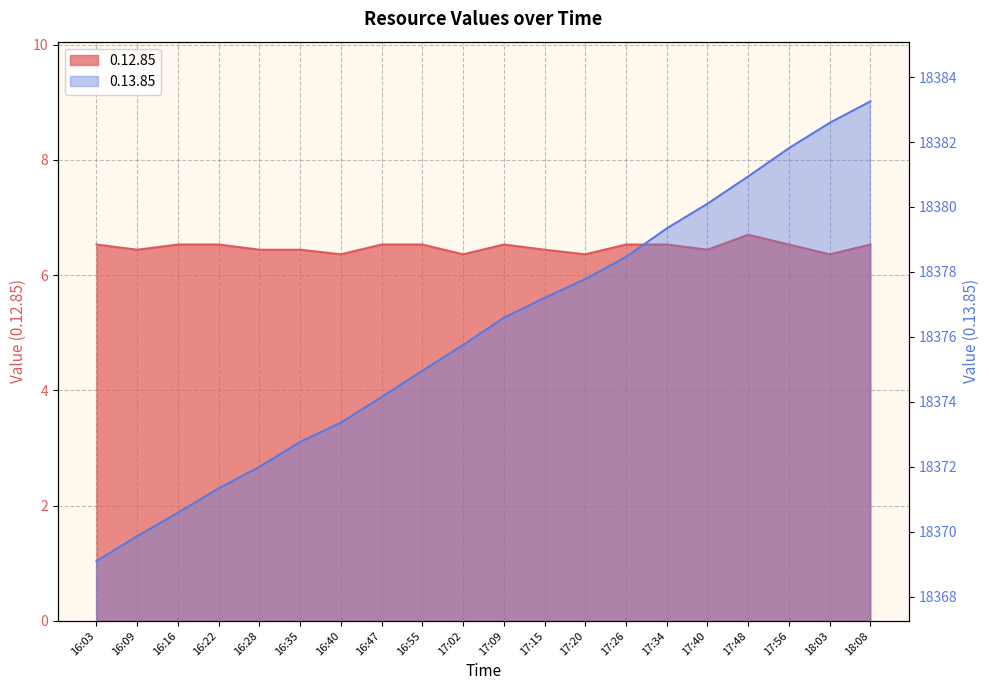

Reading left to right, what are all the values shown in this chart?

0.12.85: 6.5	6.4	6.5	6.5	6.4	6.4	6.4	6.5	6.5	6.4	6.5	6.4	6.4	6.5	6.5	6.4	6.7	6.5	6.4	6.5
0.13.85: 18369.1	18369.9	18370.6	18371.3	18372.0	18372.8	18373.4	18374.2	18375.0	18375.8	18376.6	18377.2	18377.8	18378.5	18379.3	18380.1	18380.9	18381.8	18382.6	18383.2